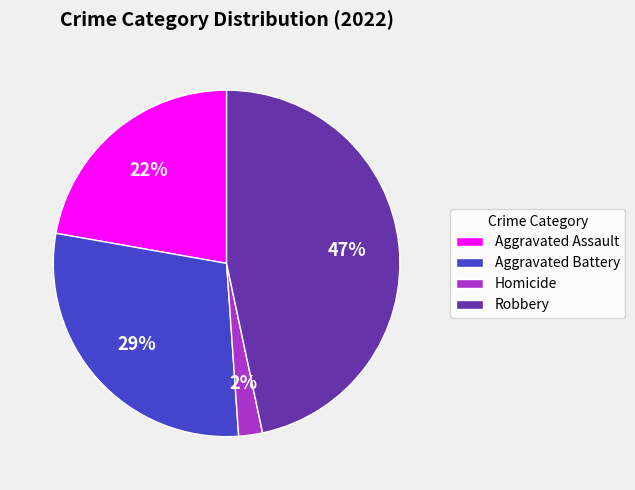

What is the largest slice in the pie chart?

Robbery